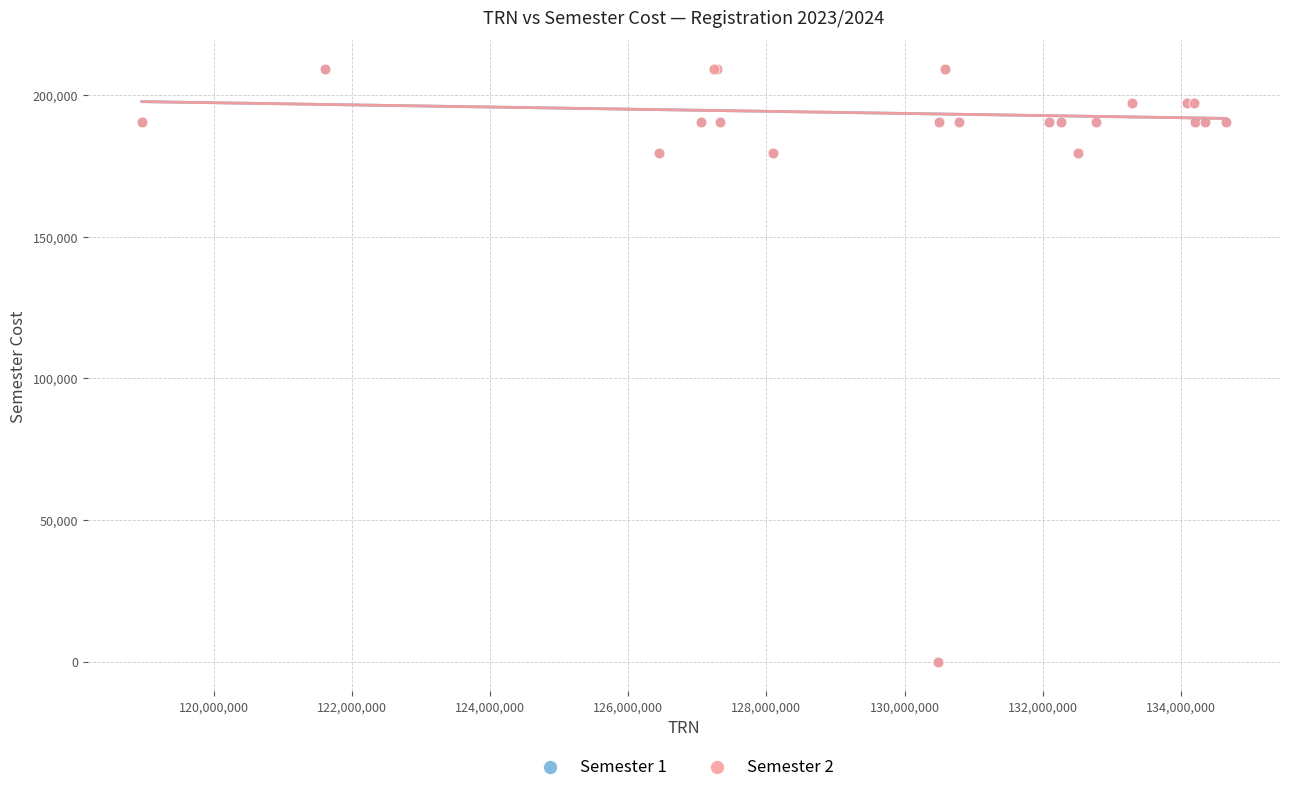

Which series has the widest spread of Y values?

Semester 2